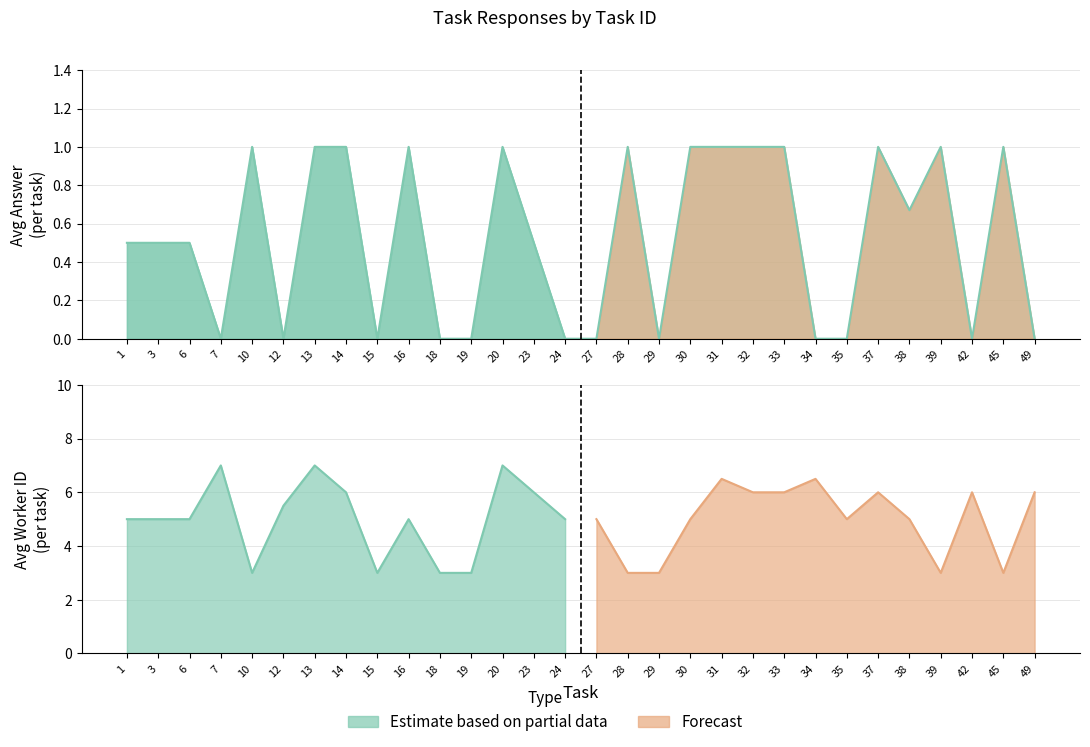

How many values exceed 0?

18